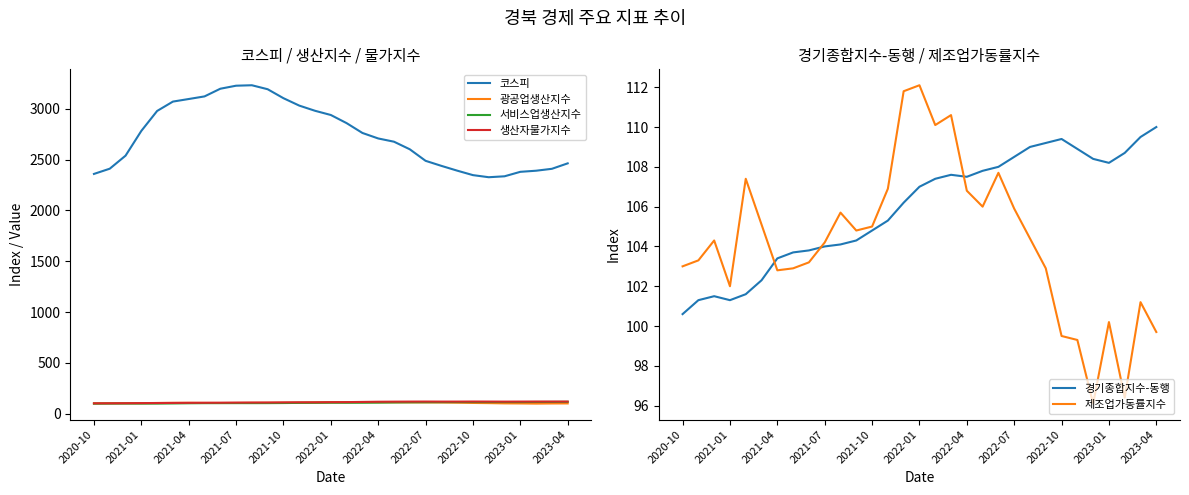

How many data points in 제조업가동률지수 are less than 104?

14